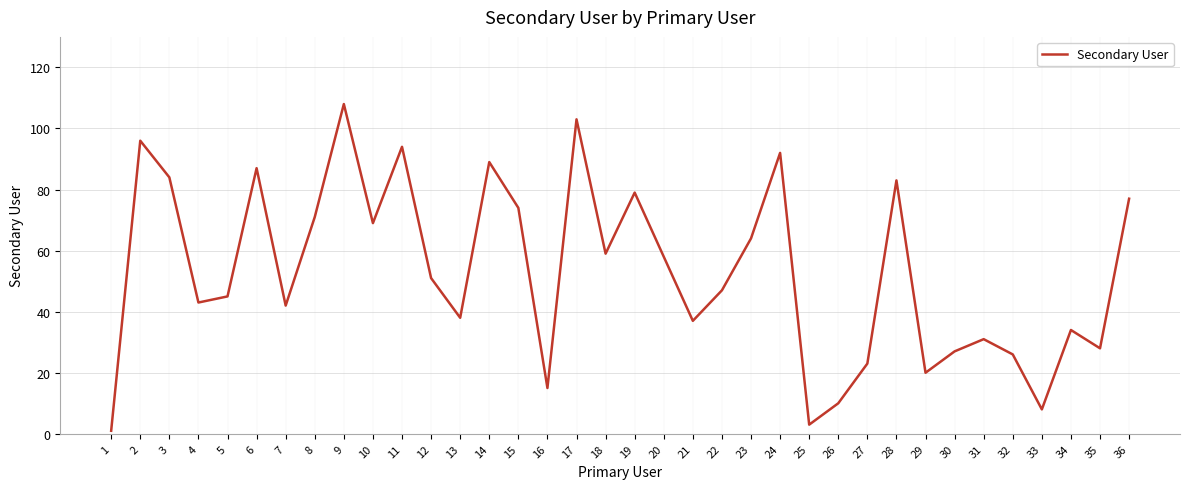

Which has a higher value, 31 or 21?

21